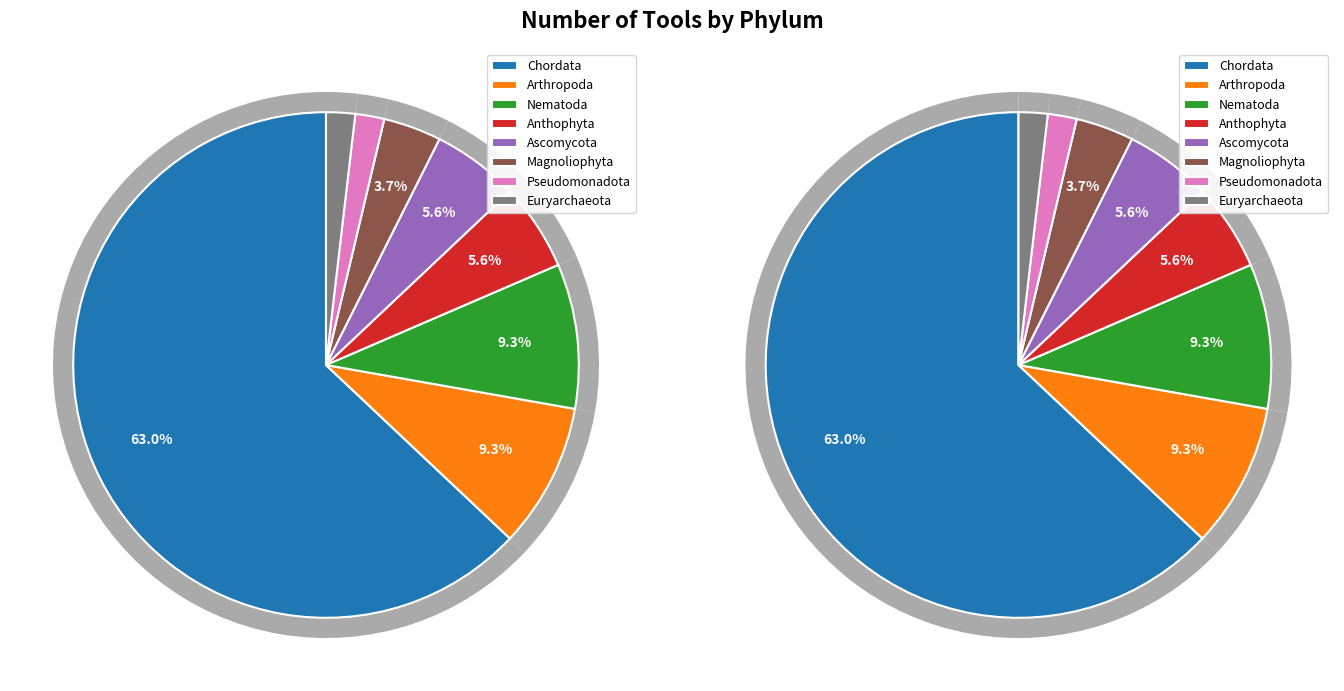

Combined, what portion of the pie is Magnoliophyta and Arthropoda?

13.0%